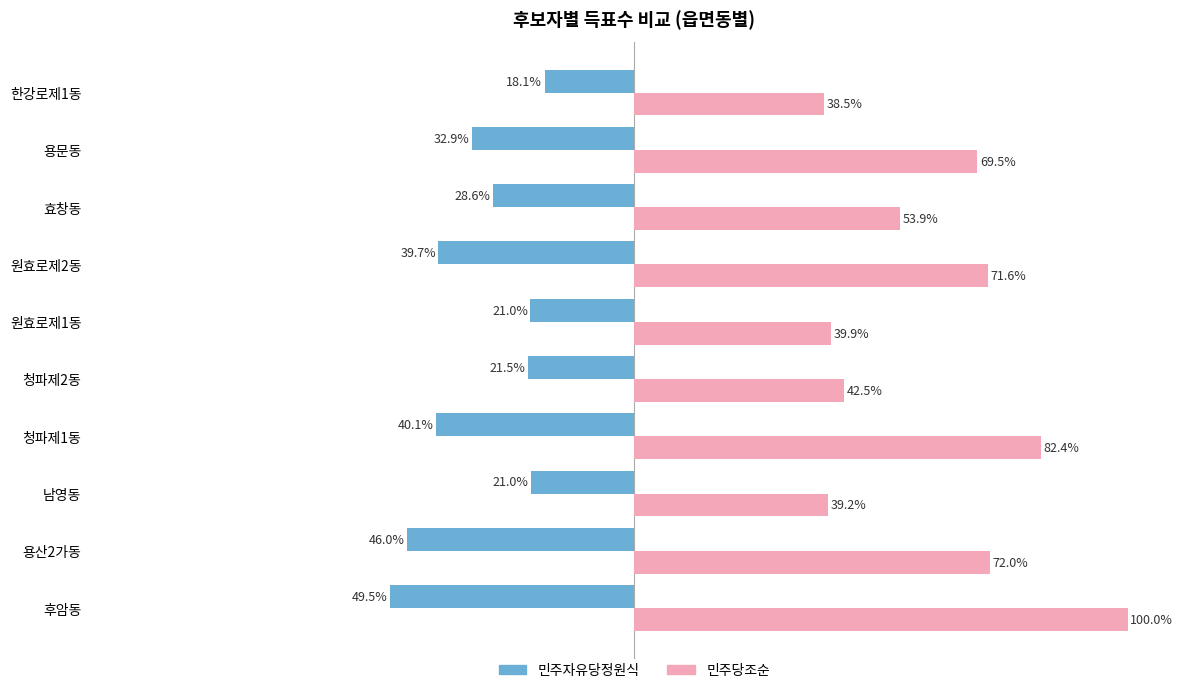

At which category is the sum across all series the highest?

후암동